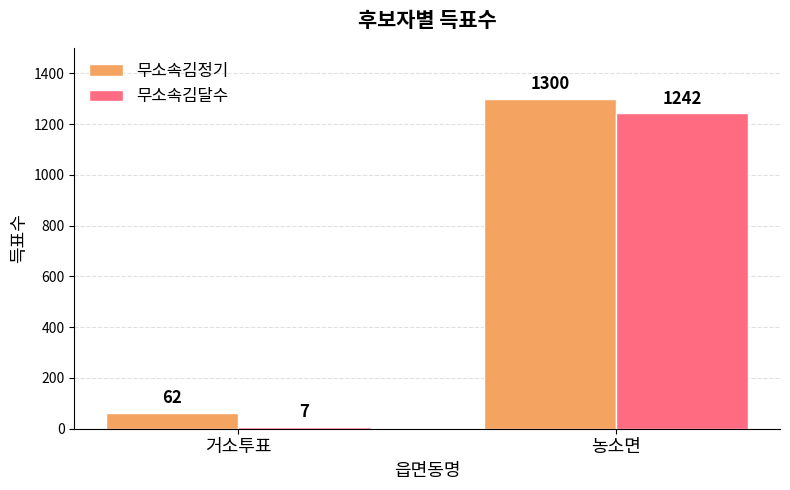

Are the bars grouped side by side (vs. stacked)?

Yes